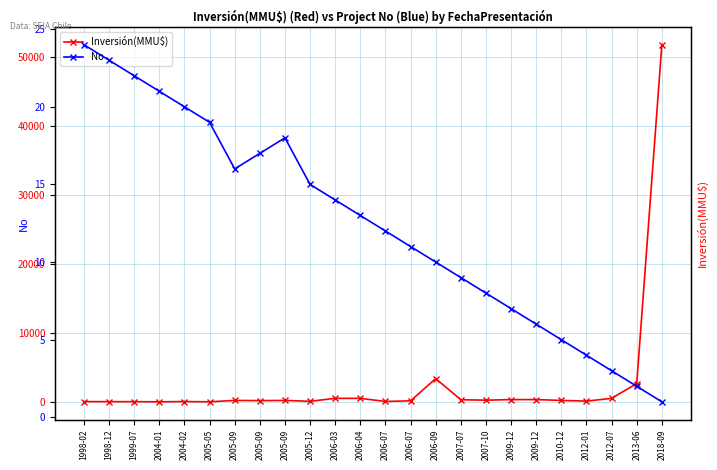

True or false: No has more than 2 interior local peaks.

False